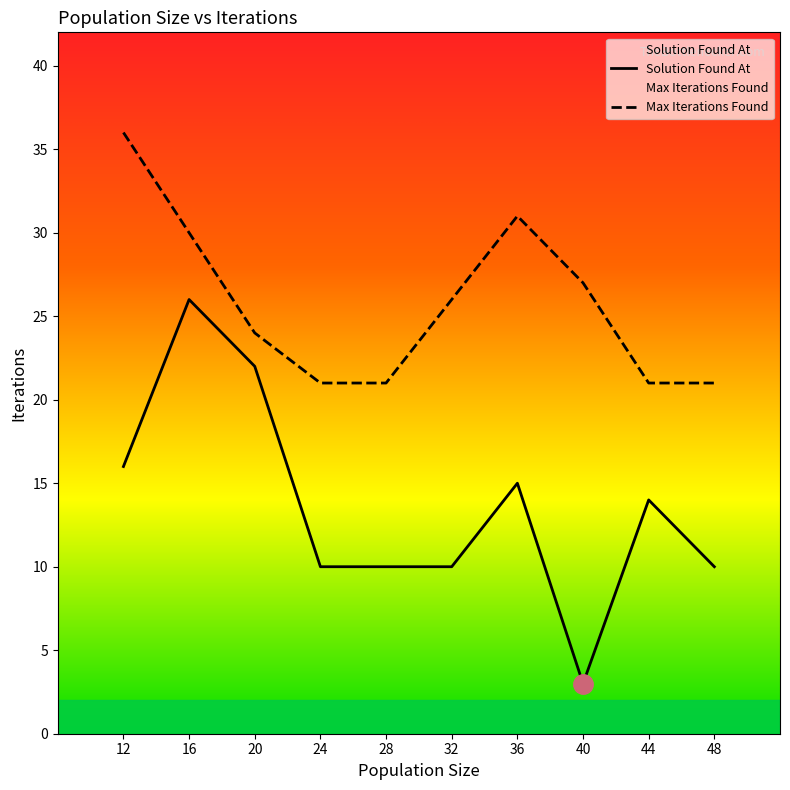

What is the sum of the Solution Found At values at 40 and 36?

18